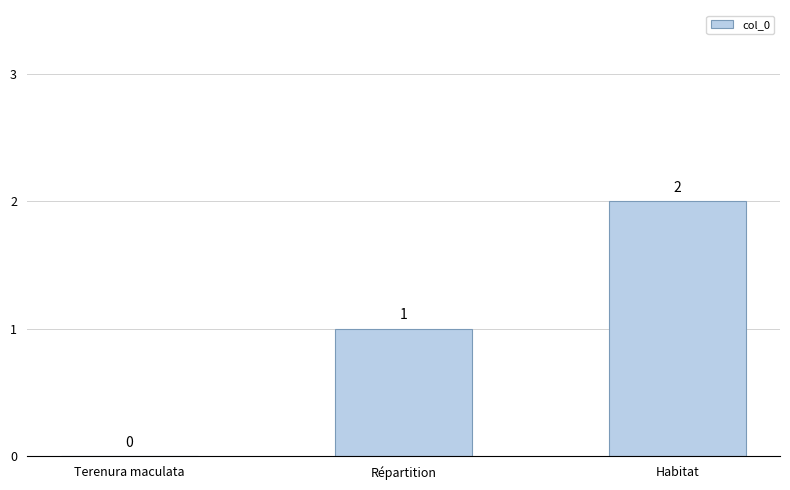

What value does the data have at Habitat?

2